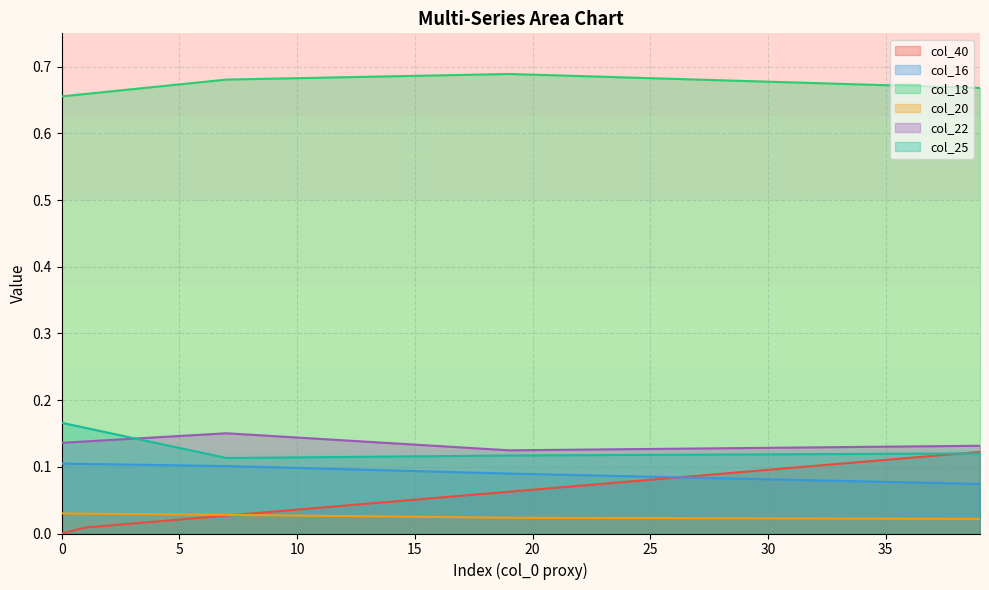

Is it true that col_16 equals 0.1 at 3?

True